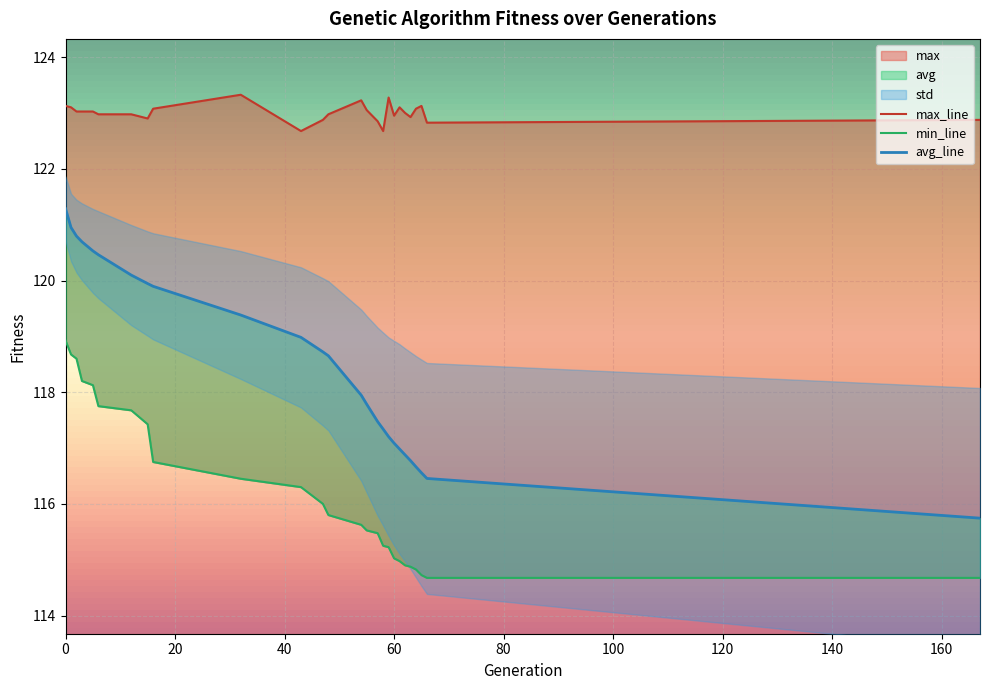

True or false: max has more than 1 interior local peaks.

True